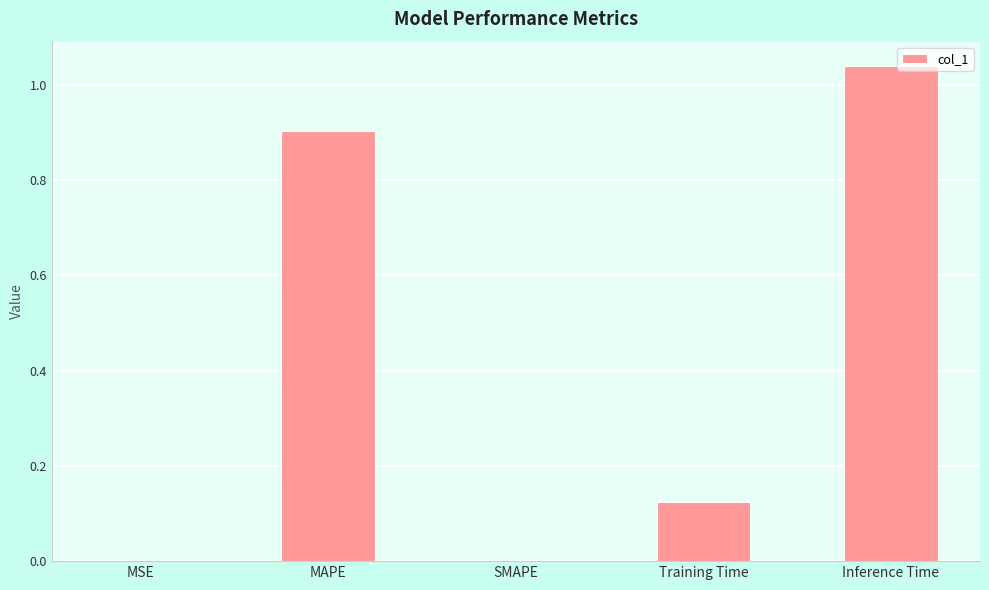

Are the bars grouped side by side (vs. stacked)?

No